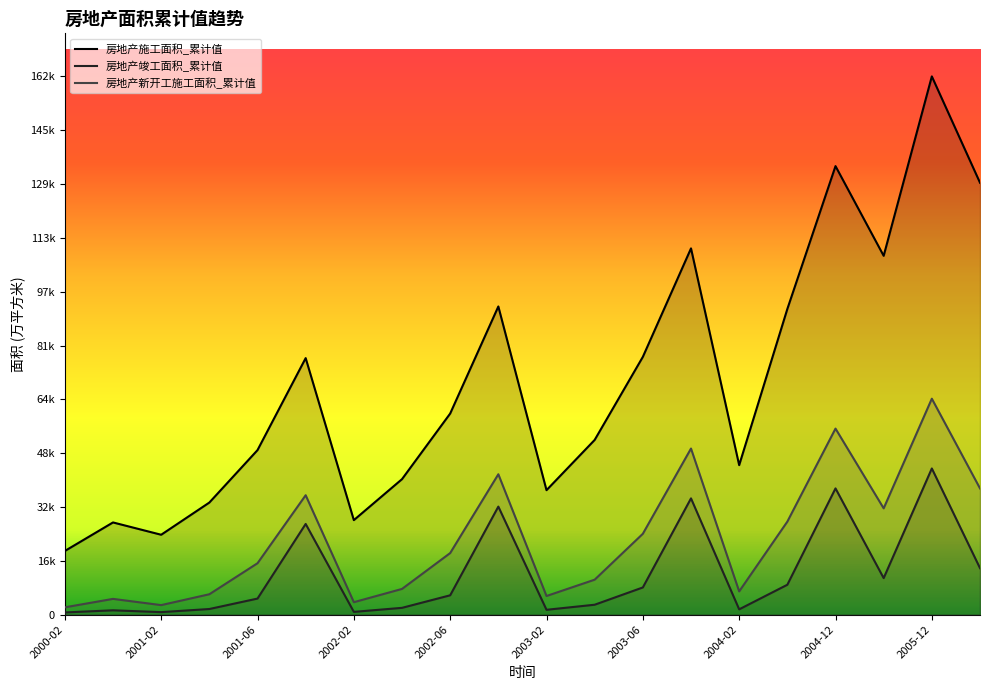

What position from the right is 2004-06?

5